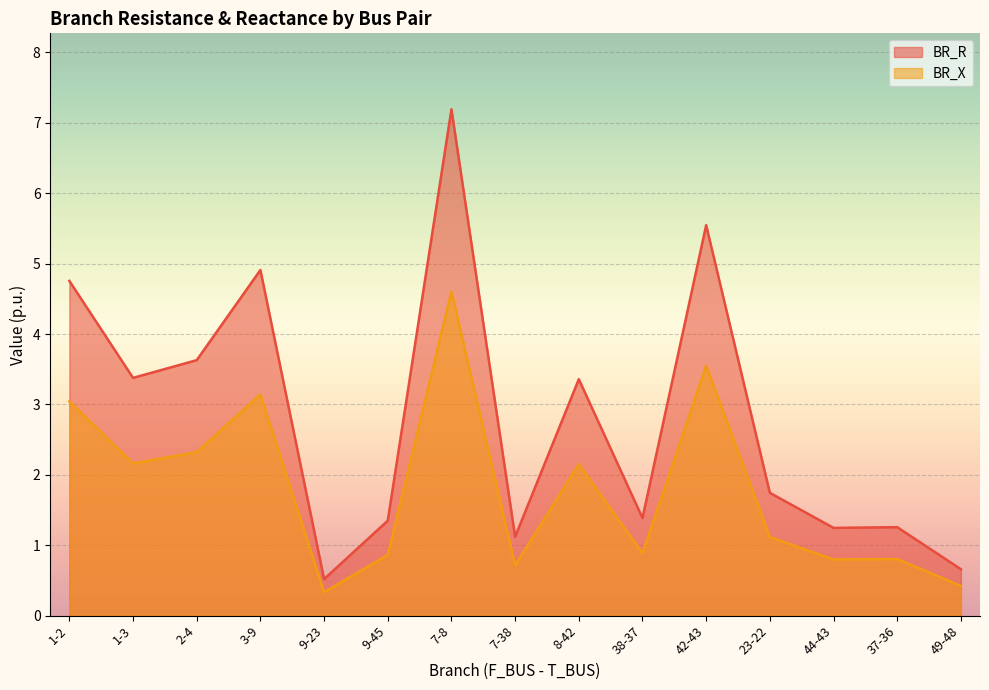

Is it true that BR_R equals 1.2 at 44-43?

True